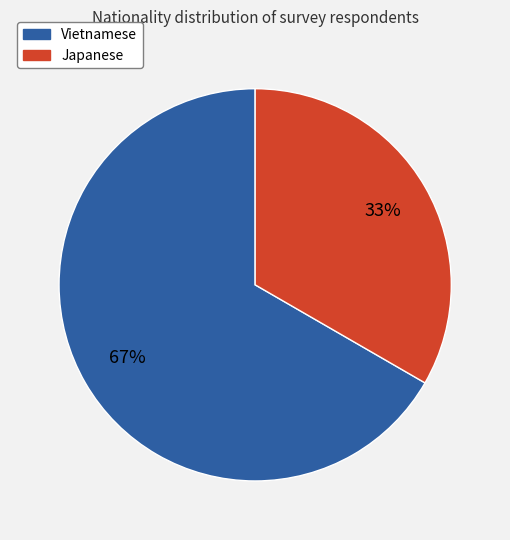

True or false: Vietnamese accounts for 67% of the total.

True